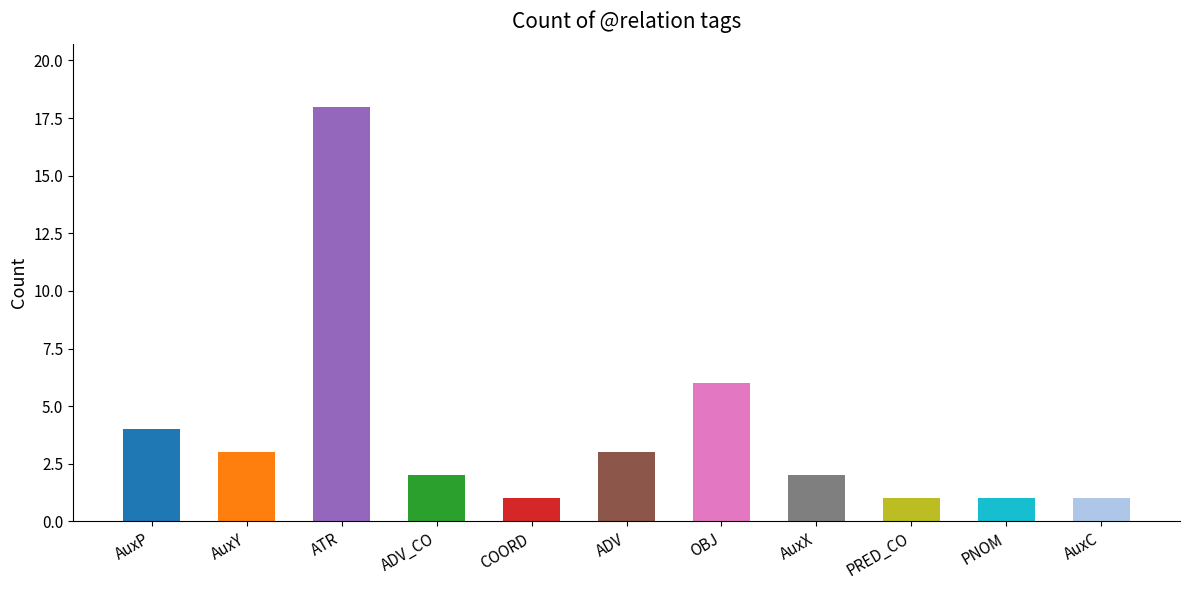

What is the label of the 5th bar from the right?

OBJ